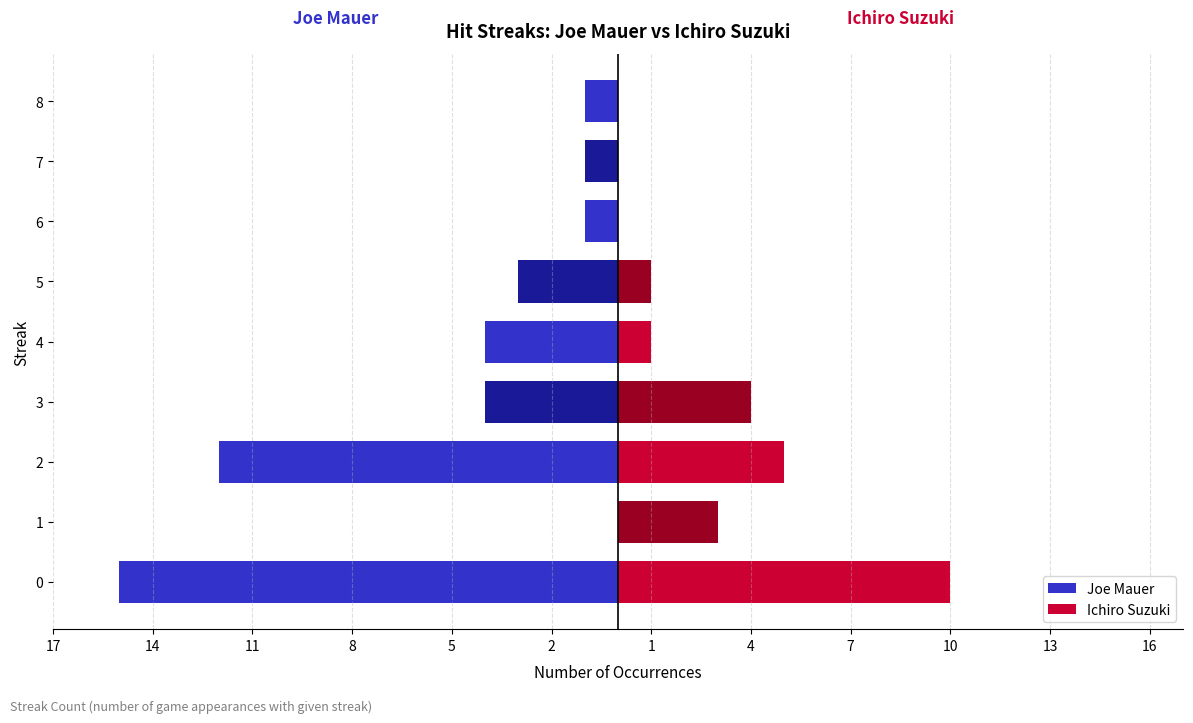

True or false: Joe Mauer has a value of -1 at 5.

False